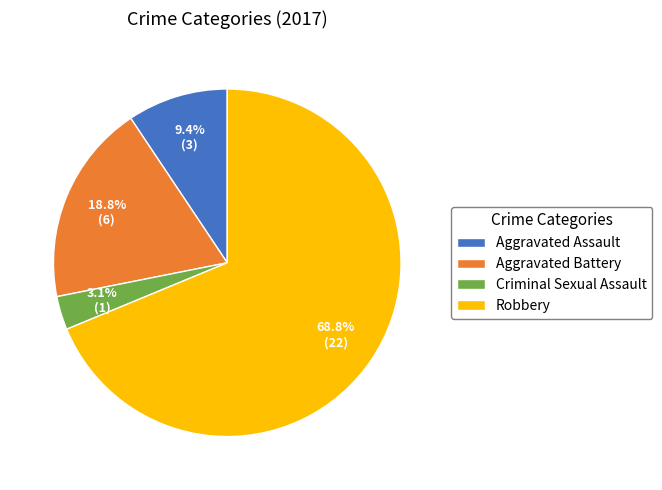

Which category has the biggest portion of the pie?

Robbery